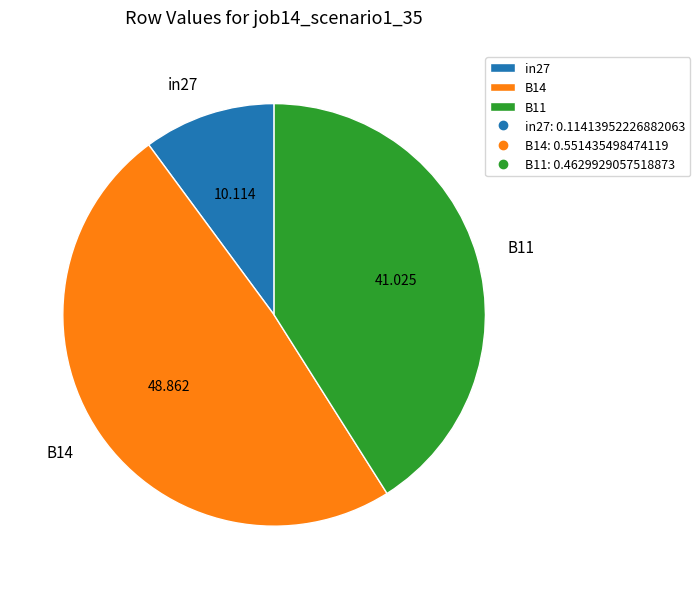

Combined, do B11 and in27 account for over 50%?

Yes